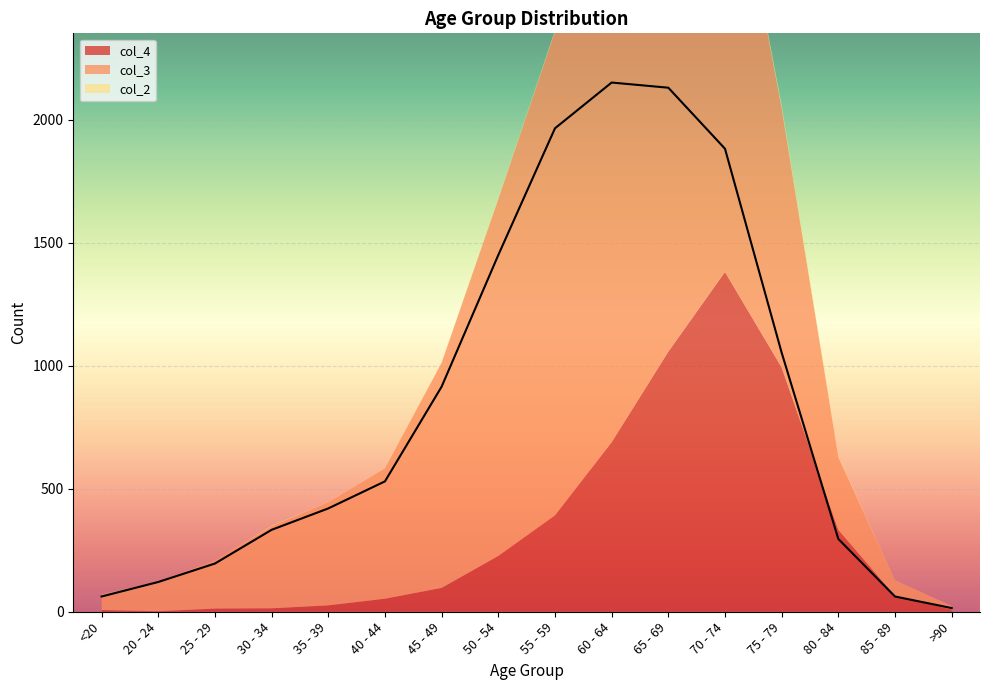

In col_3, how many points are higher than both neighbors (excluding endpoints)?

1